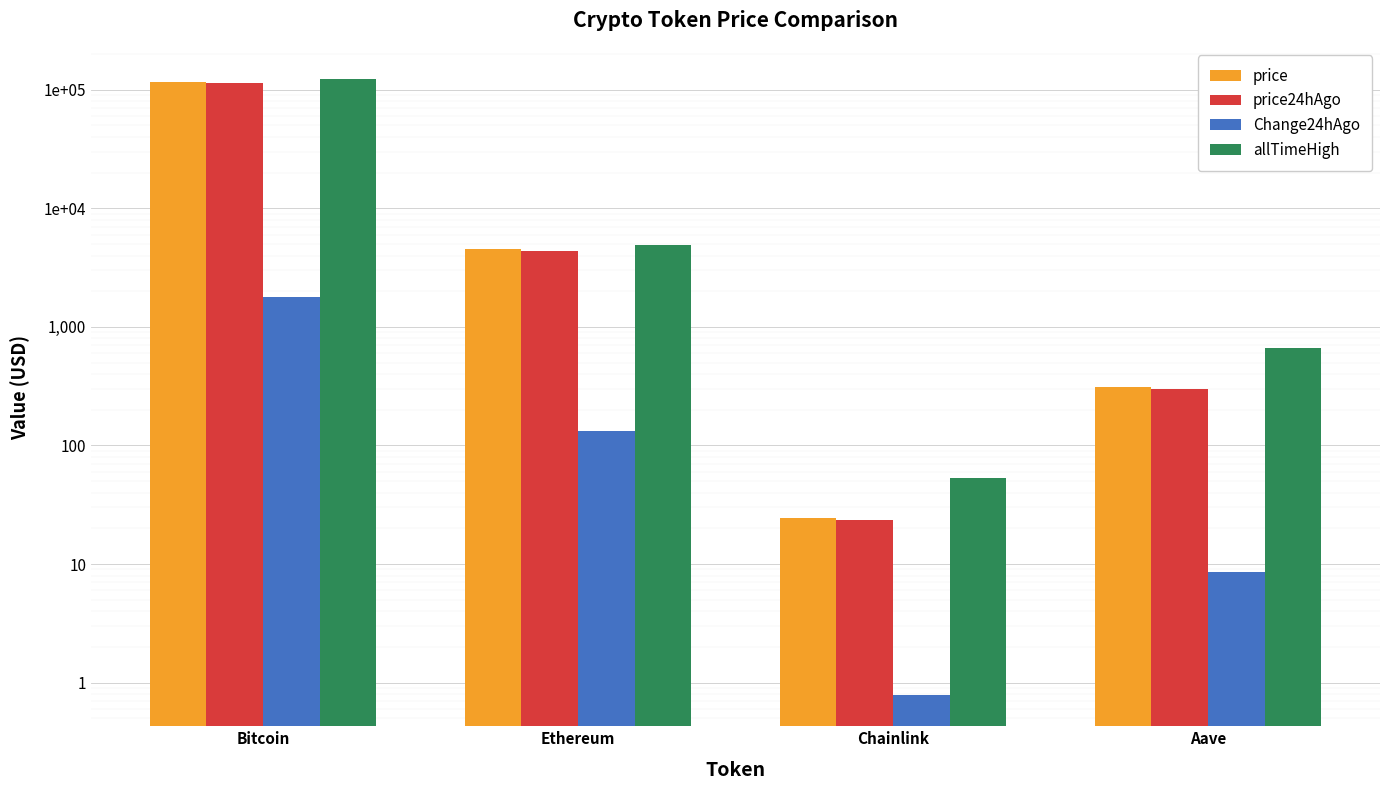

The value of allTimeHigh at Bitcoin is 39730.8. True or false?

False